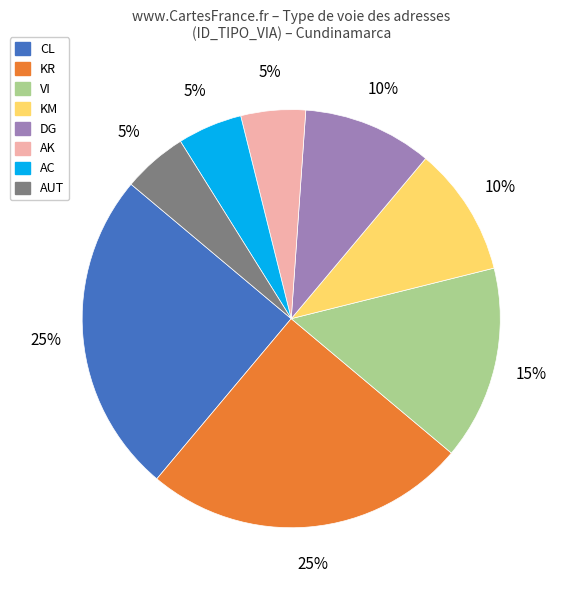

To the nearest percent, what portion does CL represent?

25%